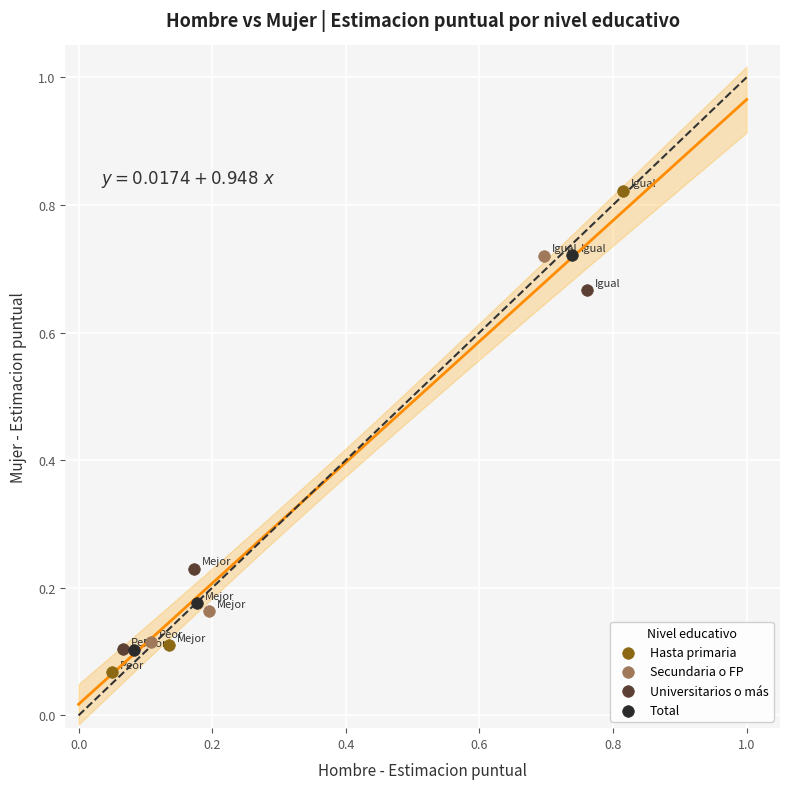

What are all the series names shown in the legend?

Hasta primaria, Secundaria o FP, Universitarios o más, Total